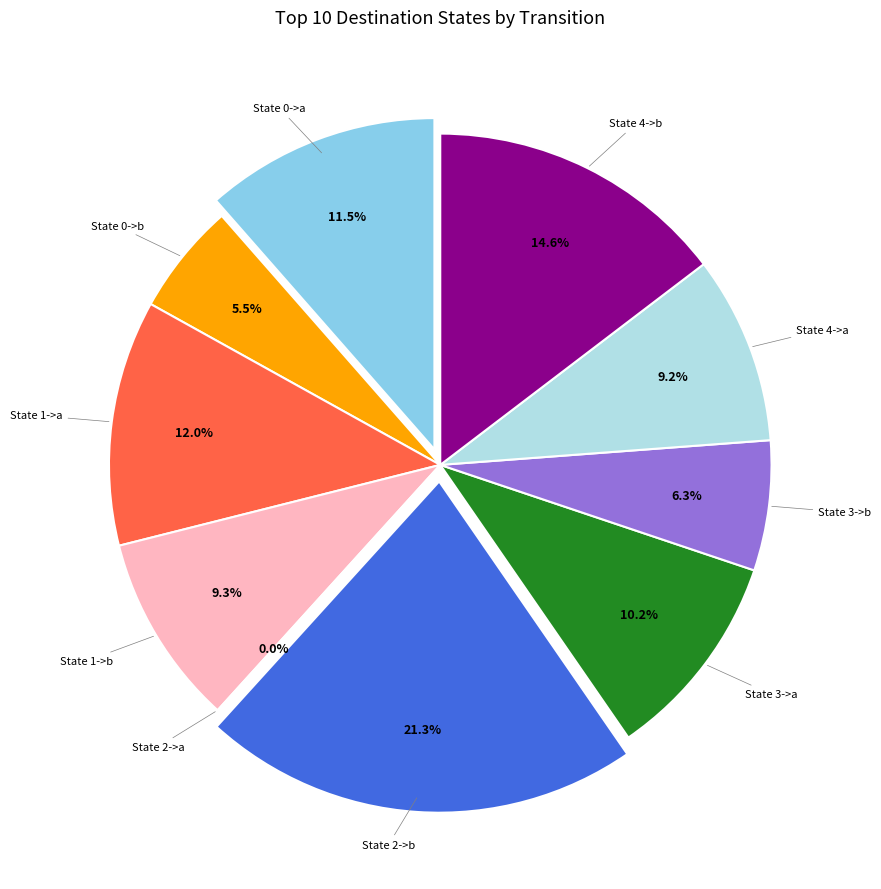

Count the number of slices in the pie.

10